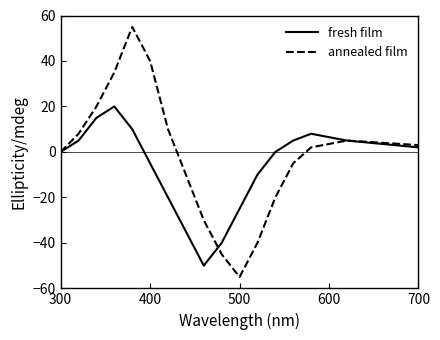

What is the minimum value for annealed film?

-55